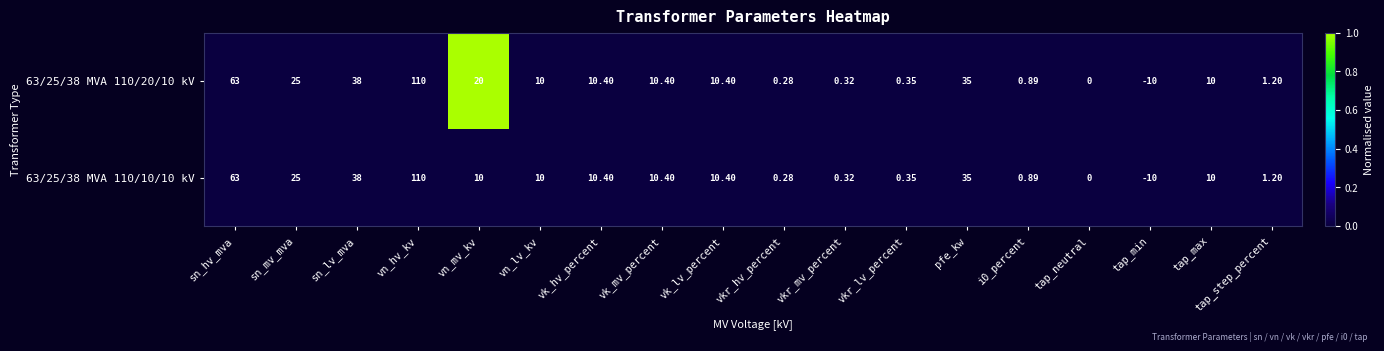

Is the value of 63/25/38 MVA 110/10/10 kV at tap_min greater than the value of 63/25/38 MVA 110/20/10 kV at tap_neutral?

No